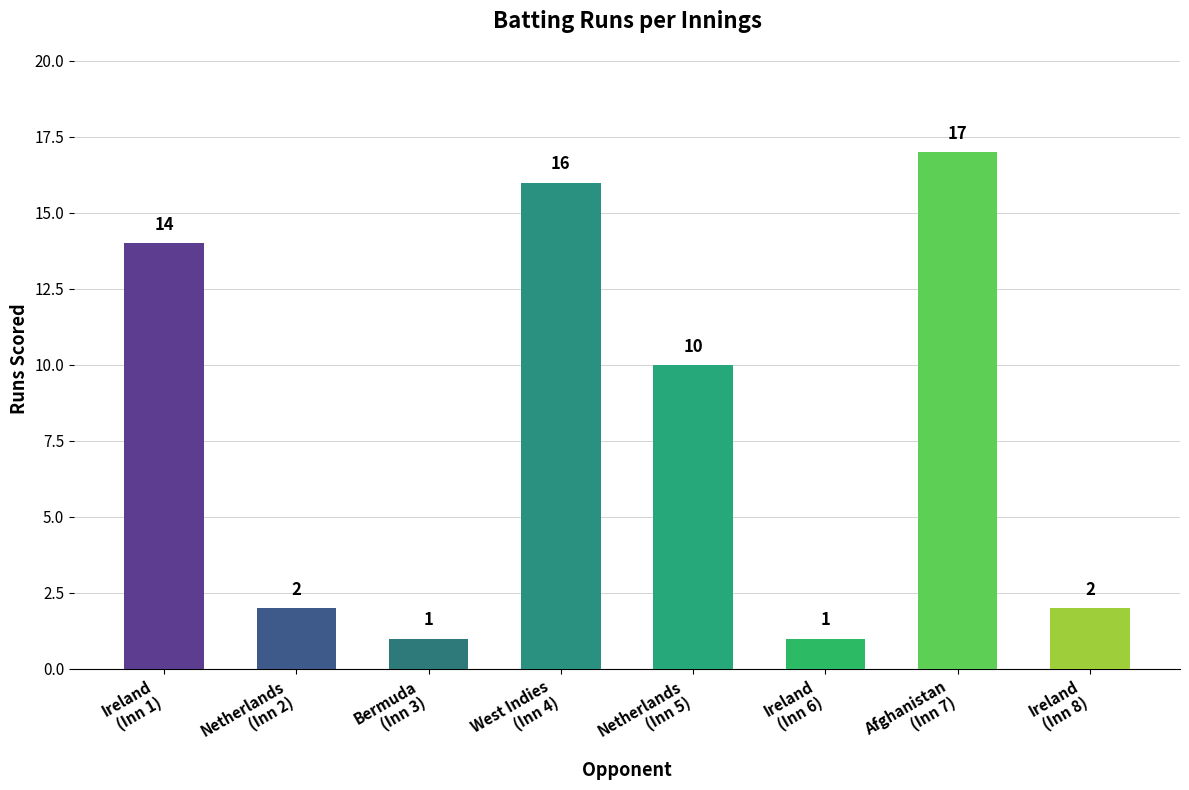

What is the difference between the values at Ireland
(Inn 6) and West Indies
(Inn 4)?

15